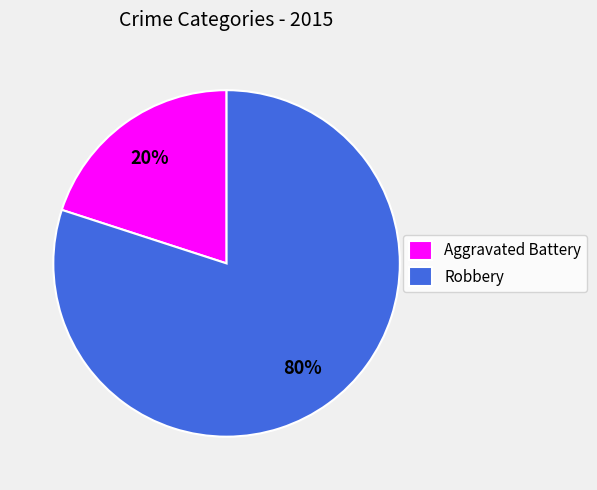

To the nearest percent, what is the difference between the largest and smallest slice percentages?

60%